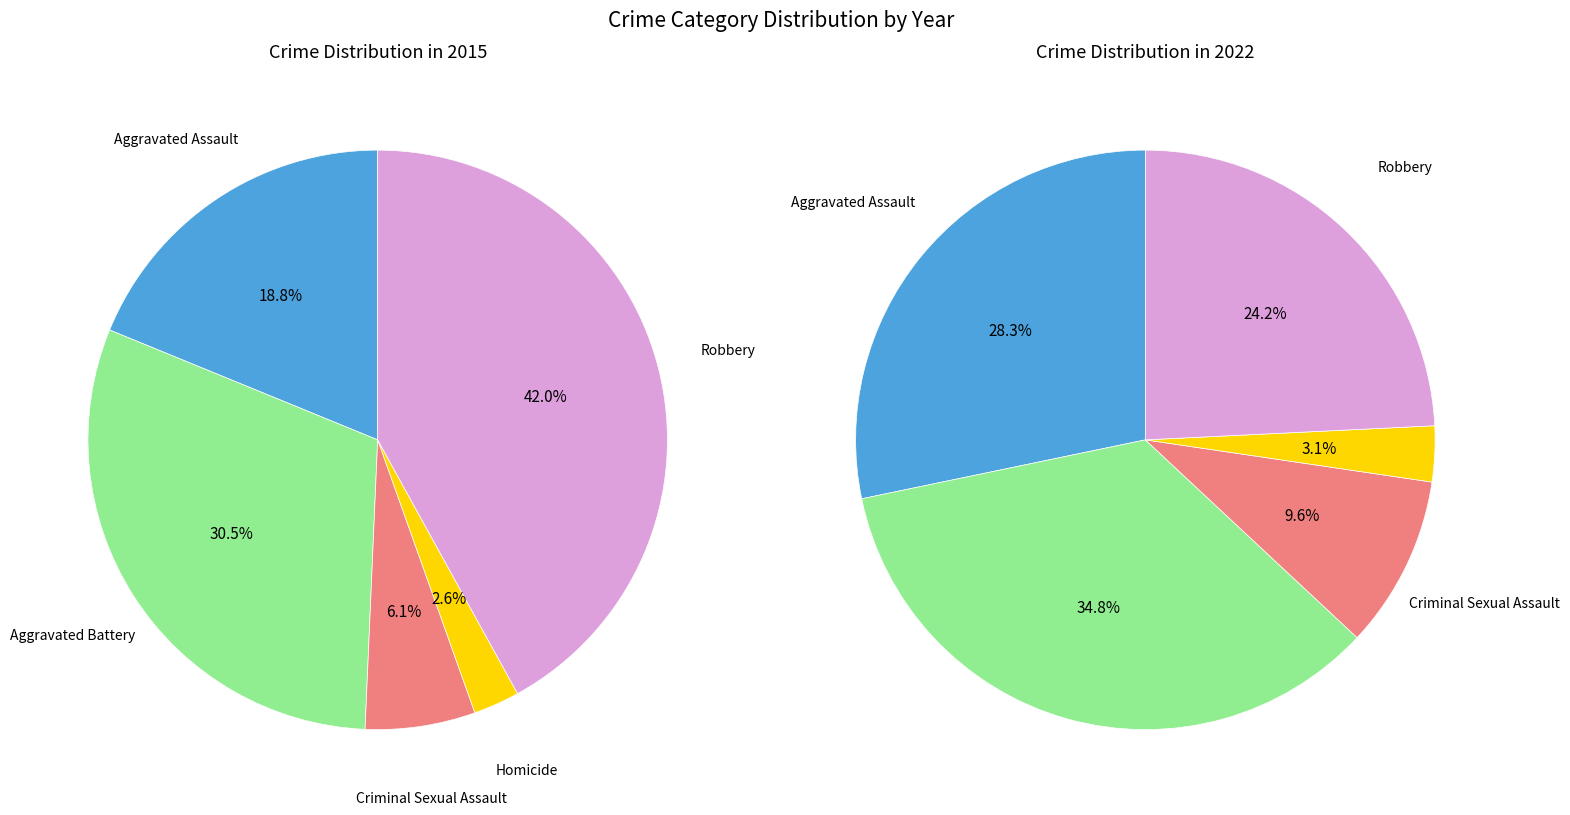

Does any single category account for the majority?

No